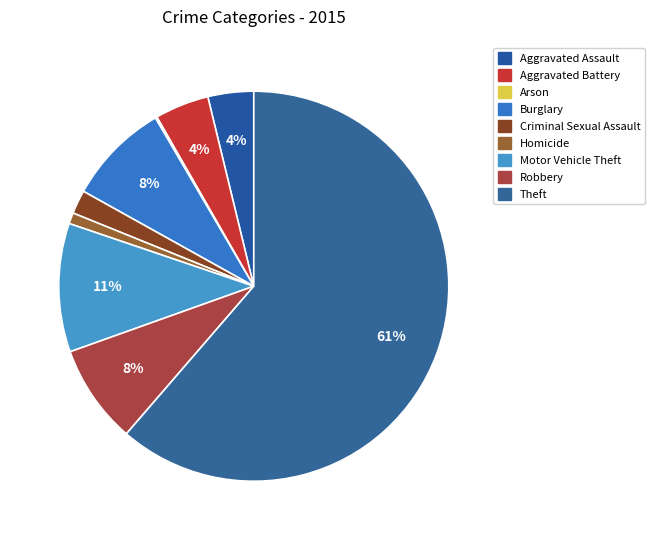

Is it true that Aggravated Battery is 19% of the pie?

False